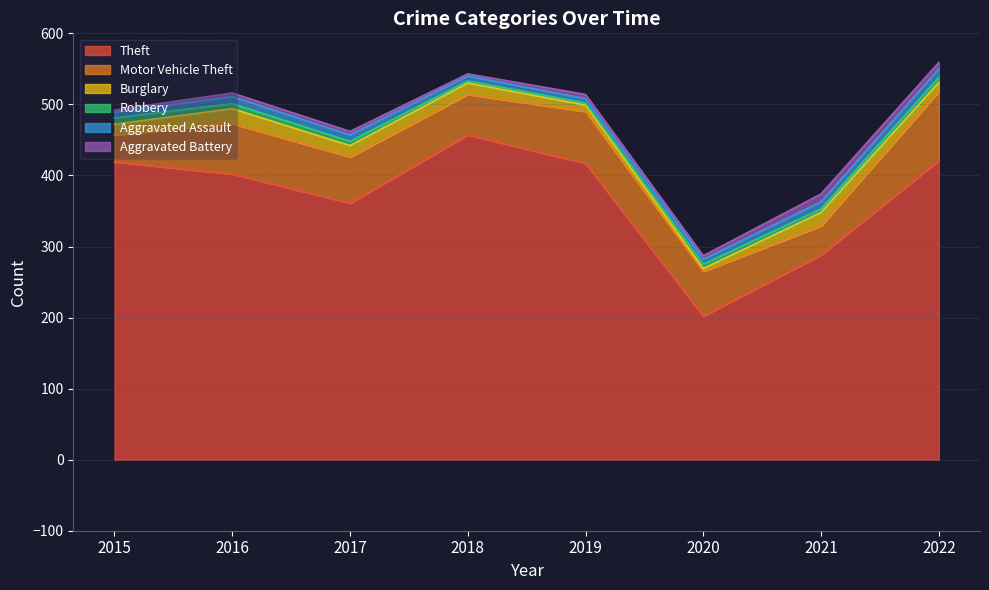

What is the minimum value for Burglary?

4